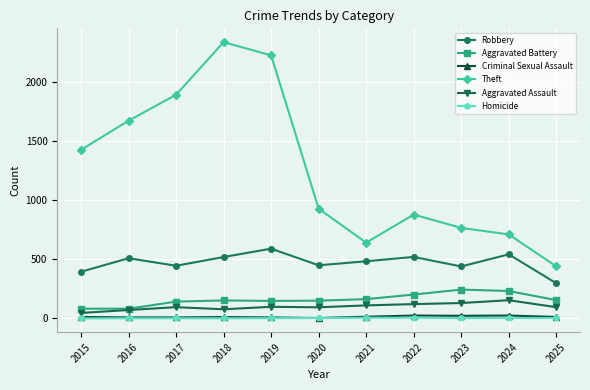

Between 2022 and 2025, which series saw the biggest shift?

Theft